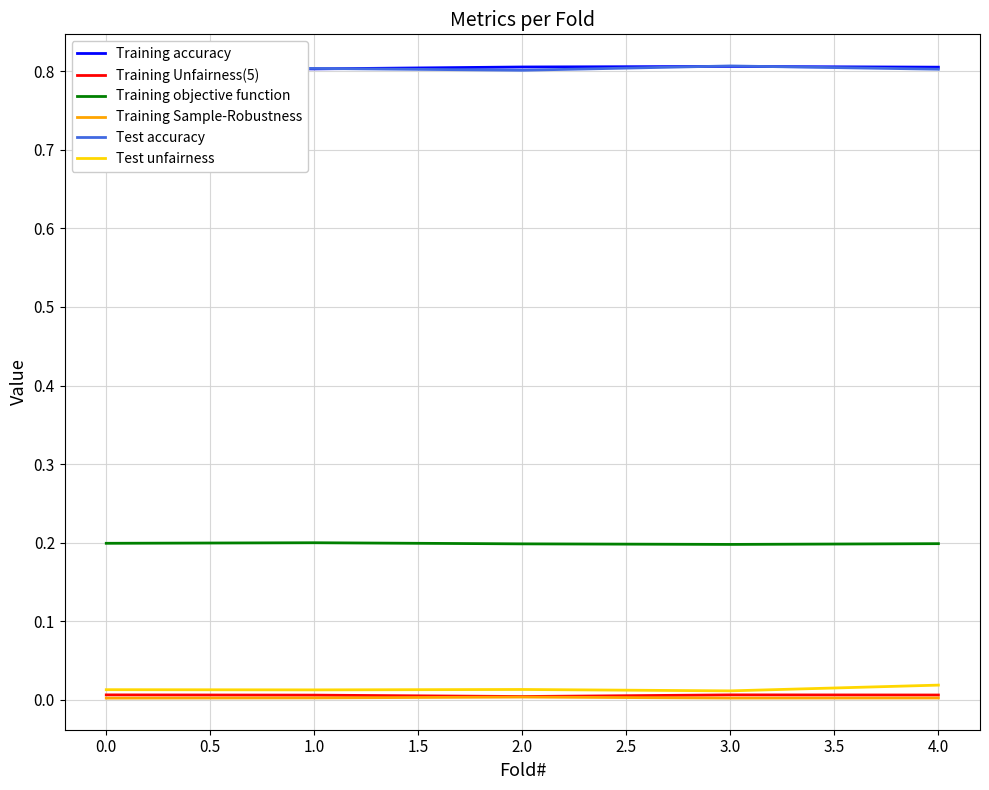

Is the value of Training objective function at 2.0 greater than the value of Training accuracy at 1.0?

No